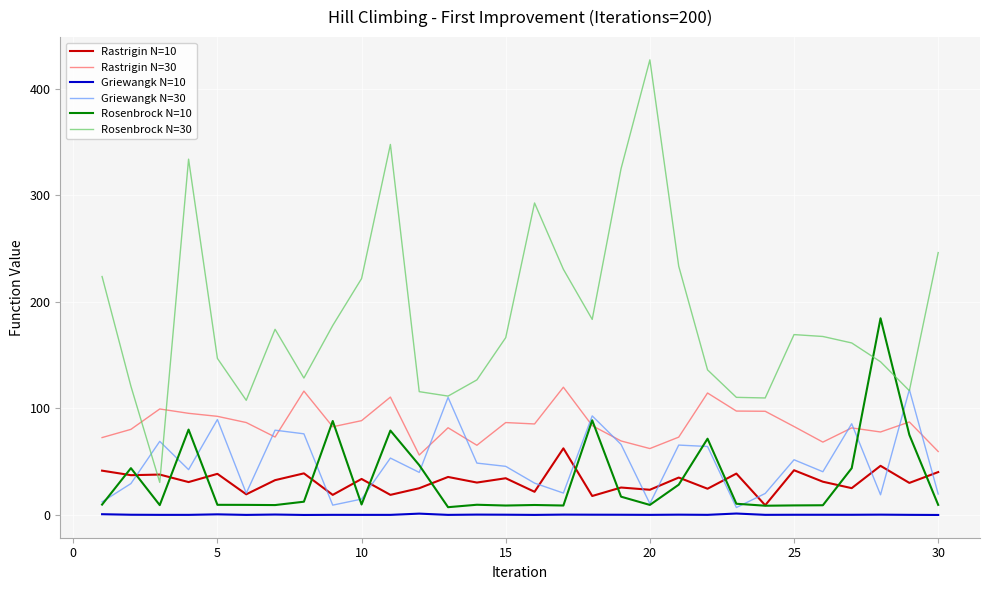

What are all the series names shown in the legend?

Rastrigin N=10, Rastrigin N=30, Griewangk N=10, Griewangk N=30, Rosenbrock N=10, Rosenbrock N=30